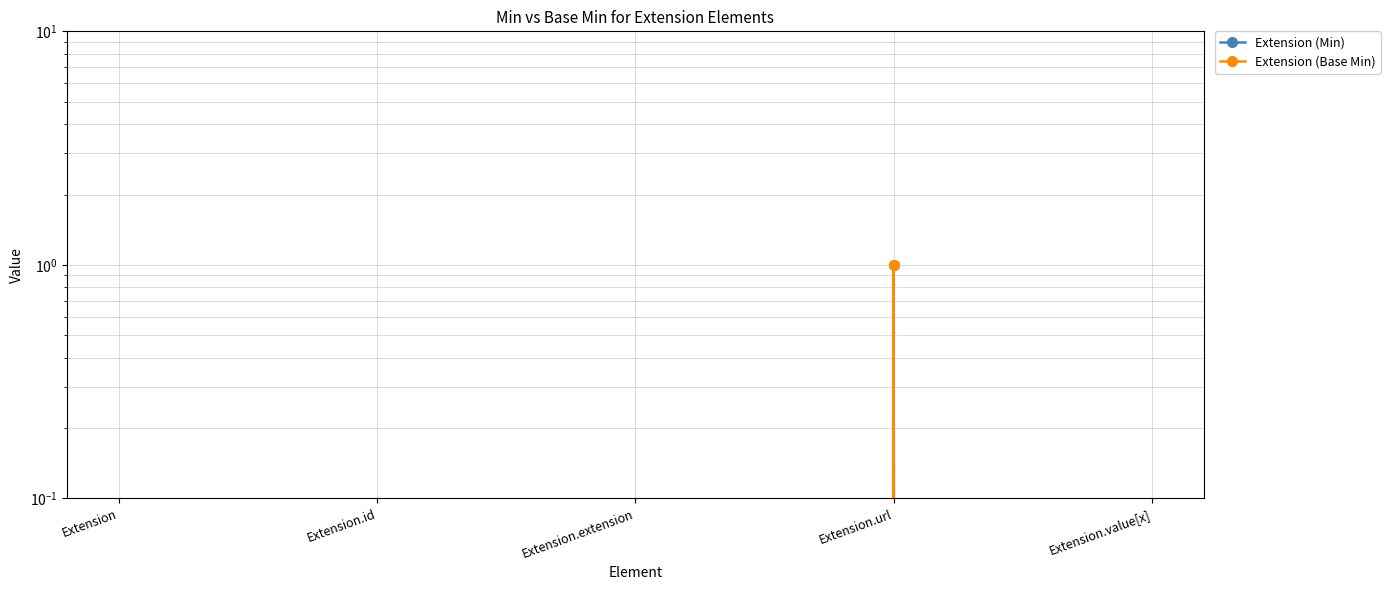

True or false: Extension (Min) has more than 2 interior local peaks.

False